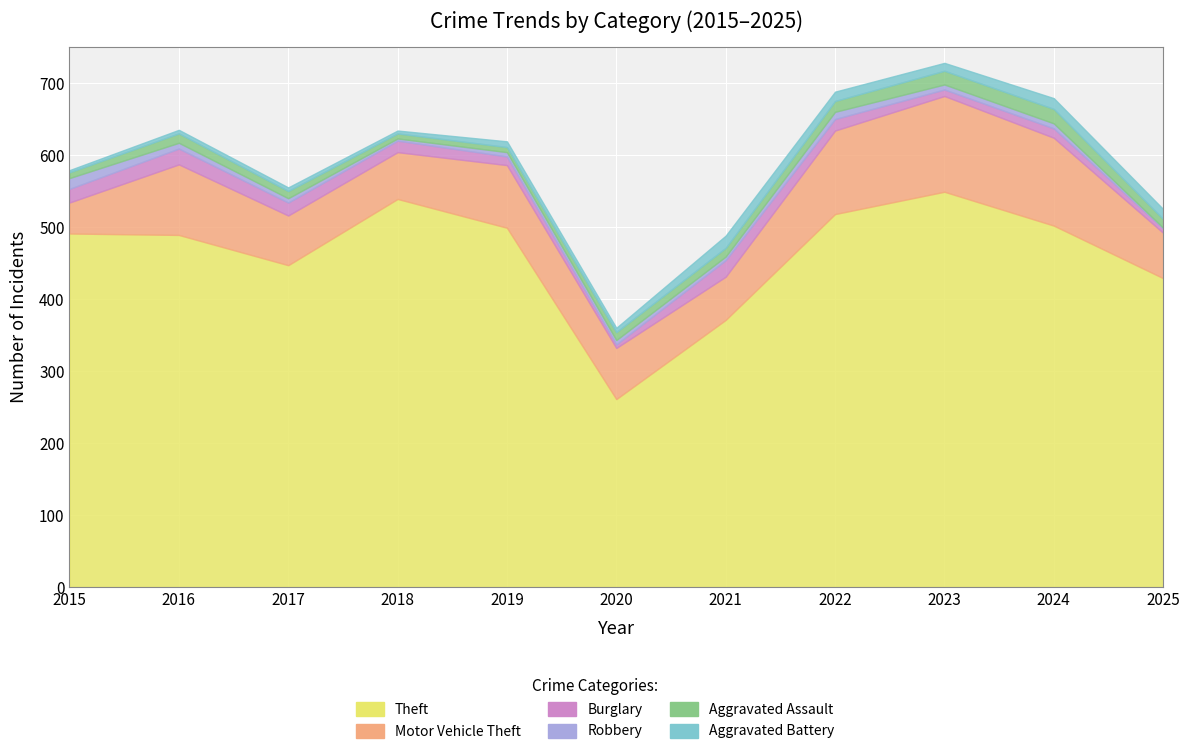

What is the greatest value displayed?

549